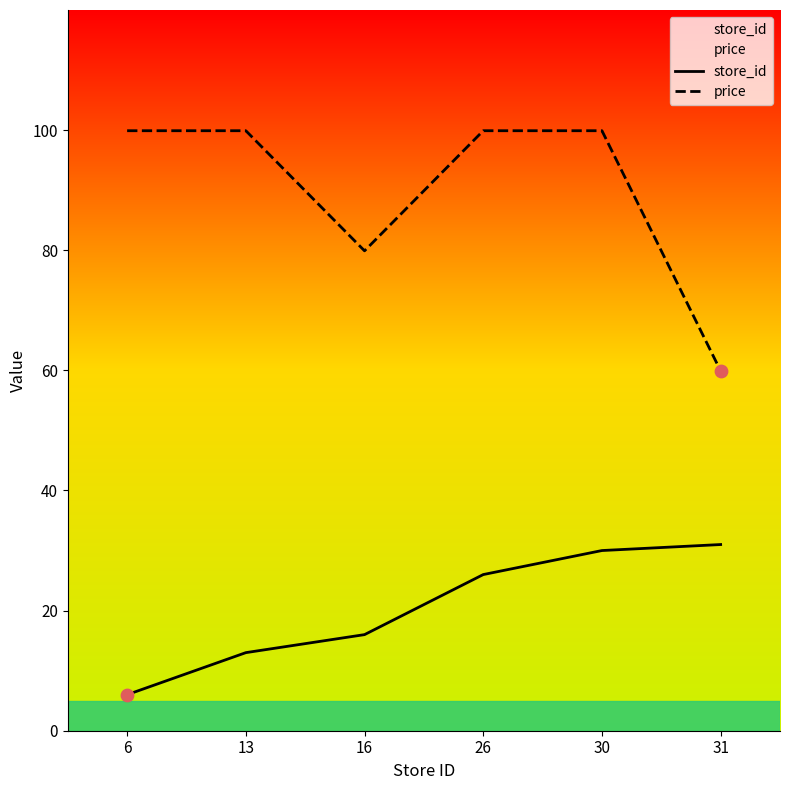

What are all the series names shown in the legend?

store_id, price